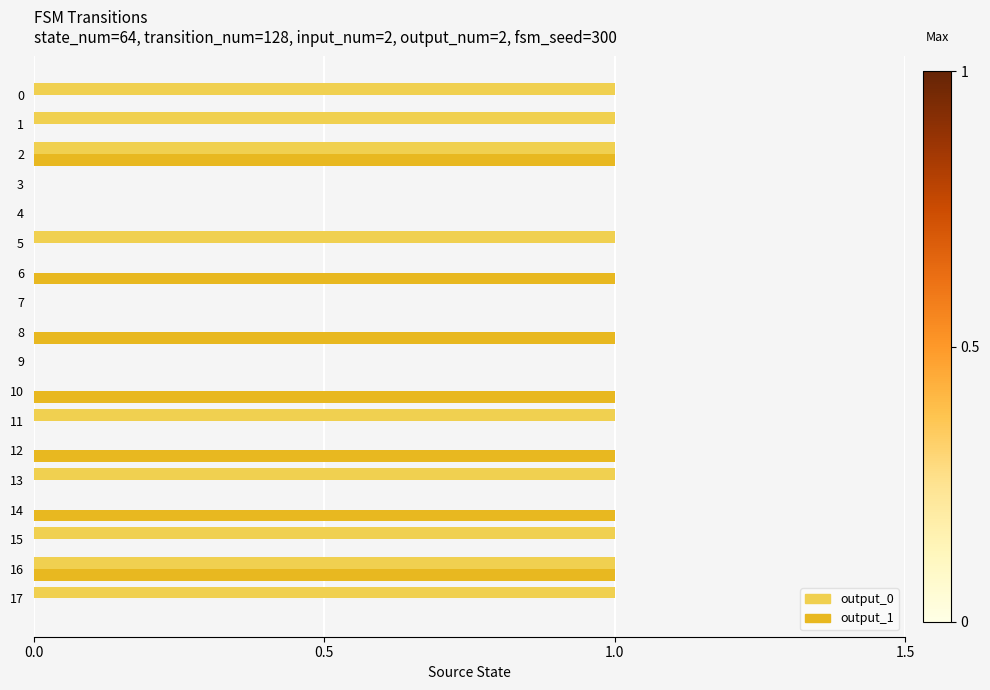

What are all the series names shown in the legend?

output_0, output_1